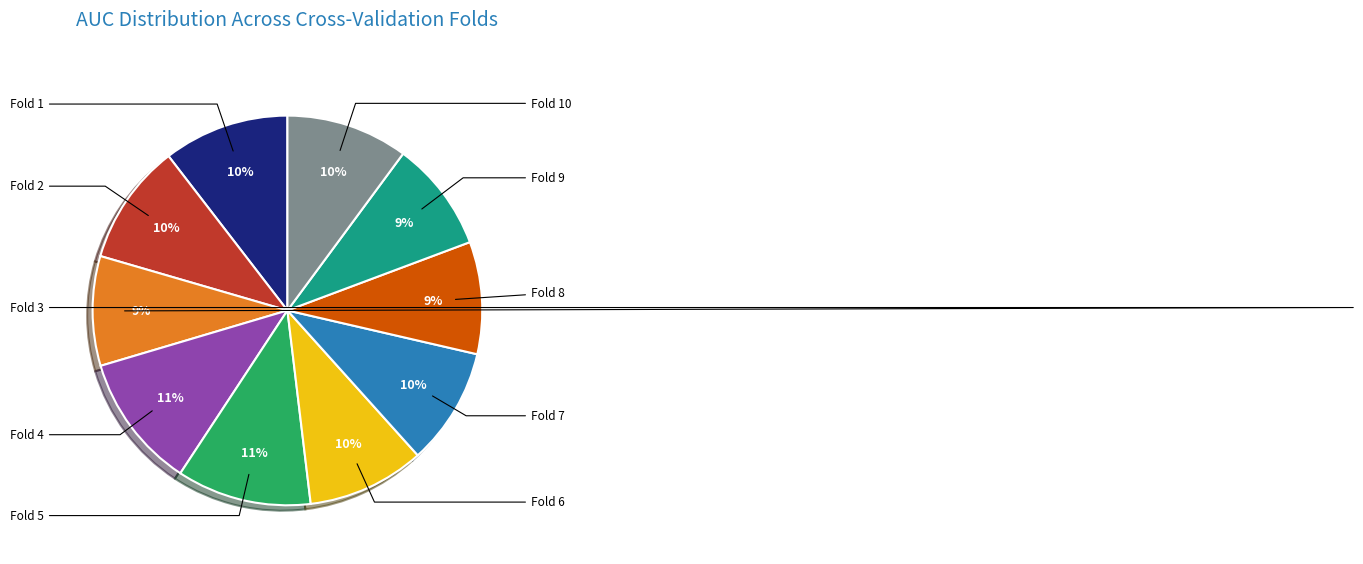

Is there any slice that represents more than half of the pie?

No